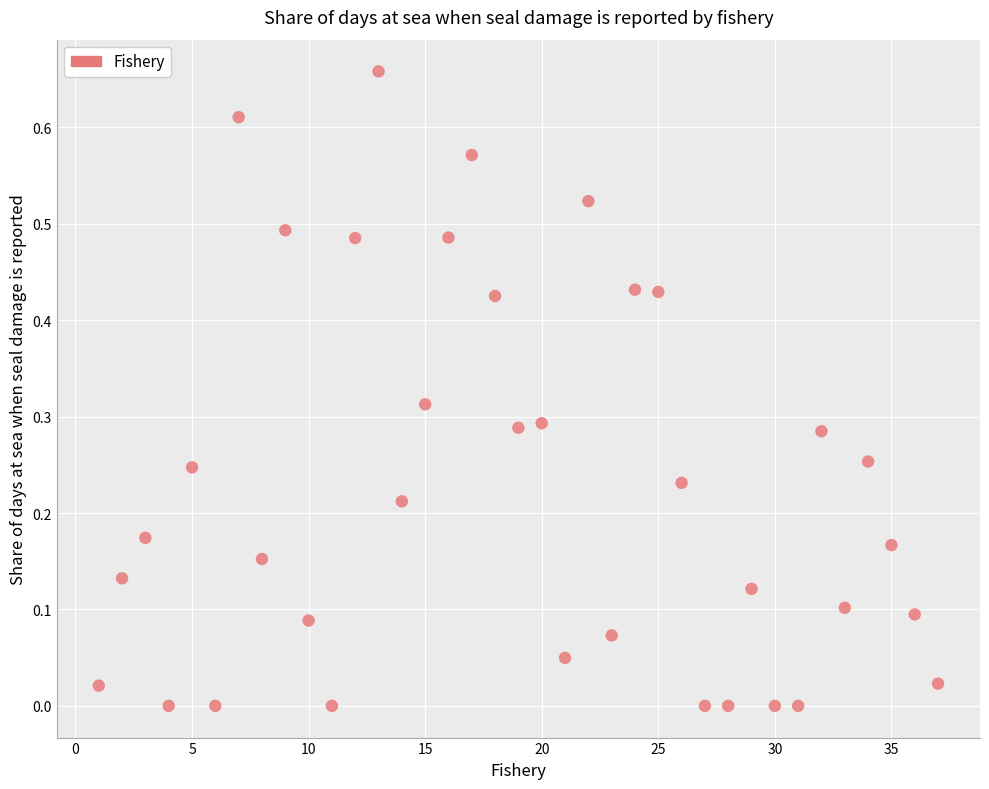

What is the range of X values (max minus min)?

36.0